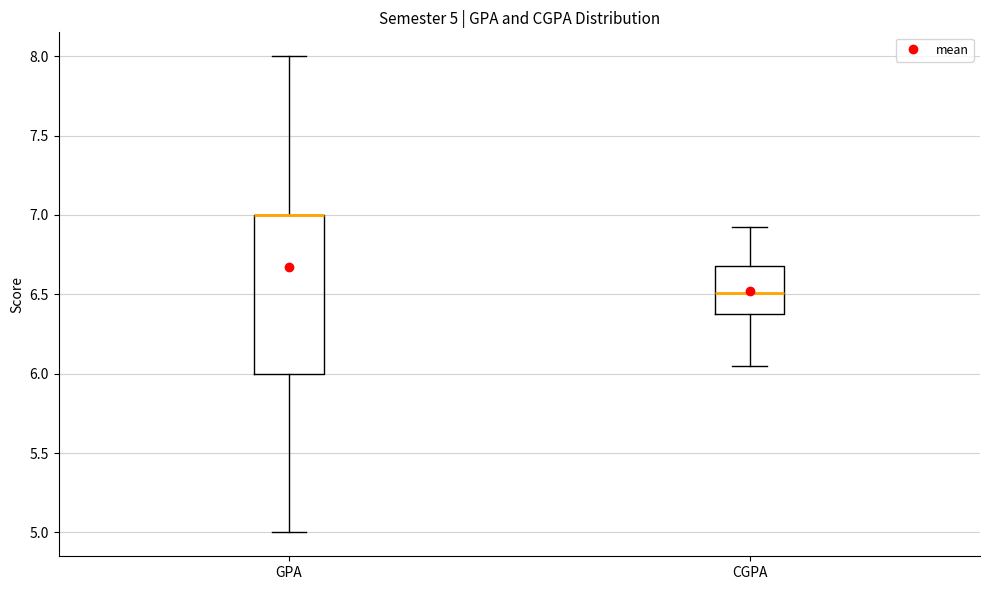

Which box is the tallest, from its lower edge to its upper edge?

GPA